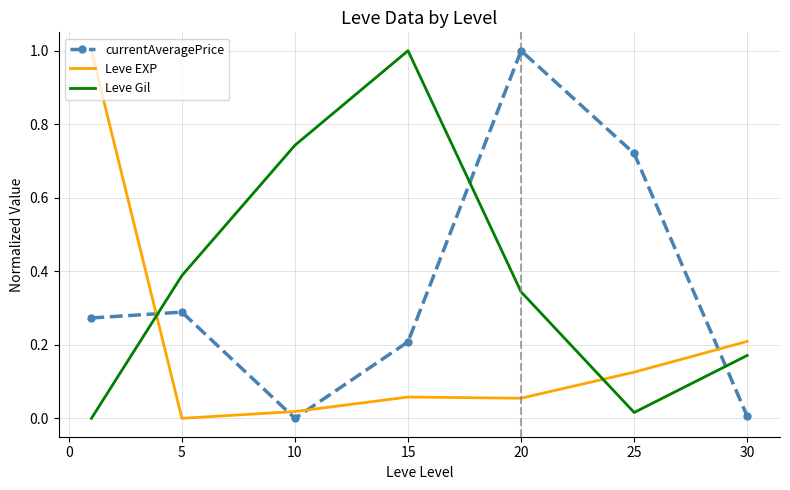

What is the difference between the maximum and second lowest values in the Leve EXP series?

1.0